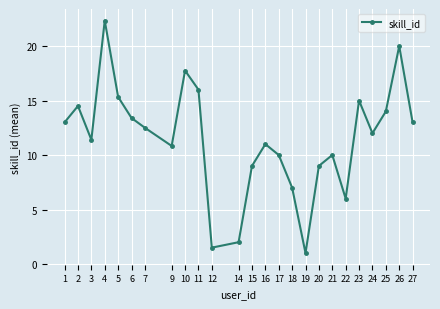

Which has a higher value, 2 or 24?

2